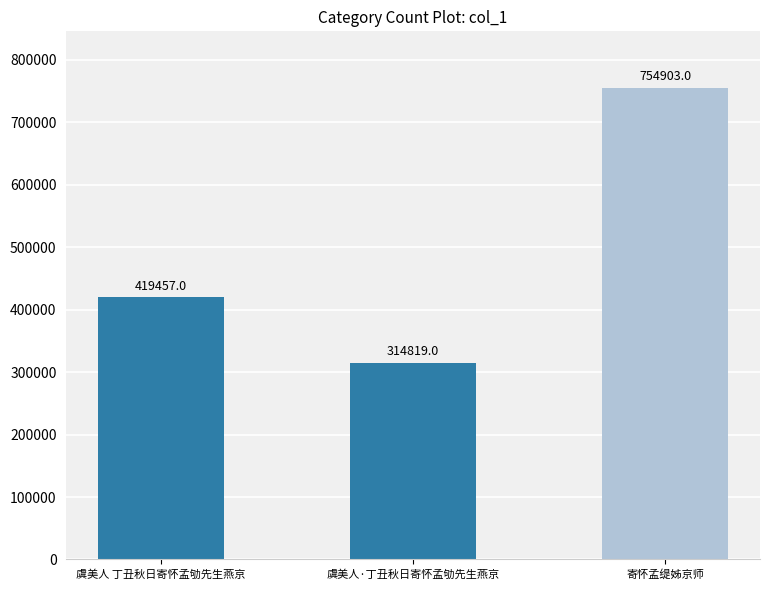

The value at 寄怀孟缇姊京师 is 289262. True or false?

False